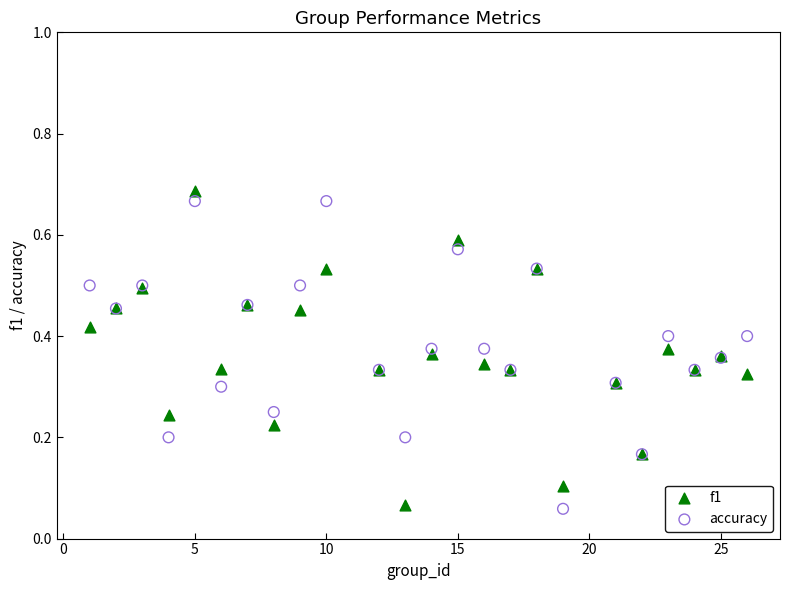

What are all the series names shown in the legend?

f1, accuracy